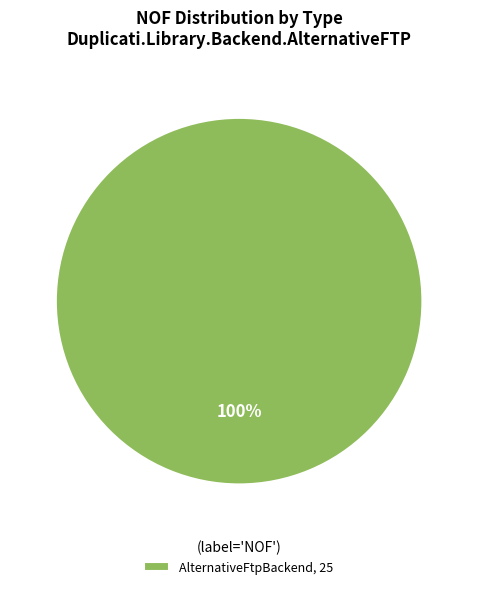

The AlternativeFtpBackend, 25 slice represents 92% of the pie. True or false?

False